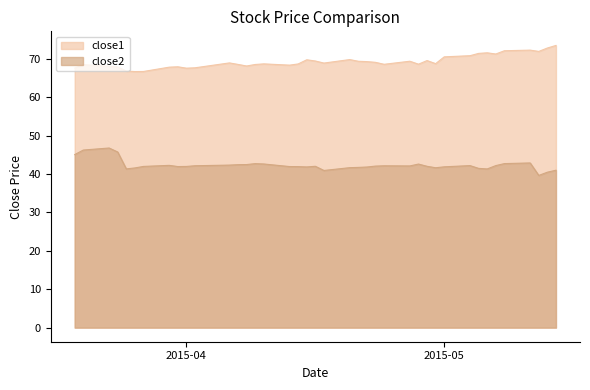

List the series in order of their peak value, lowest first.

close2, close1